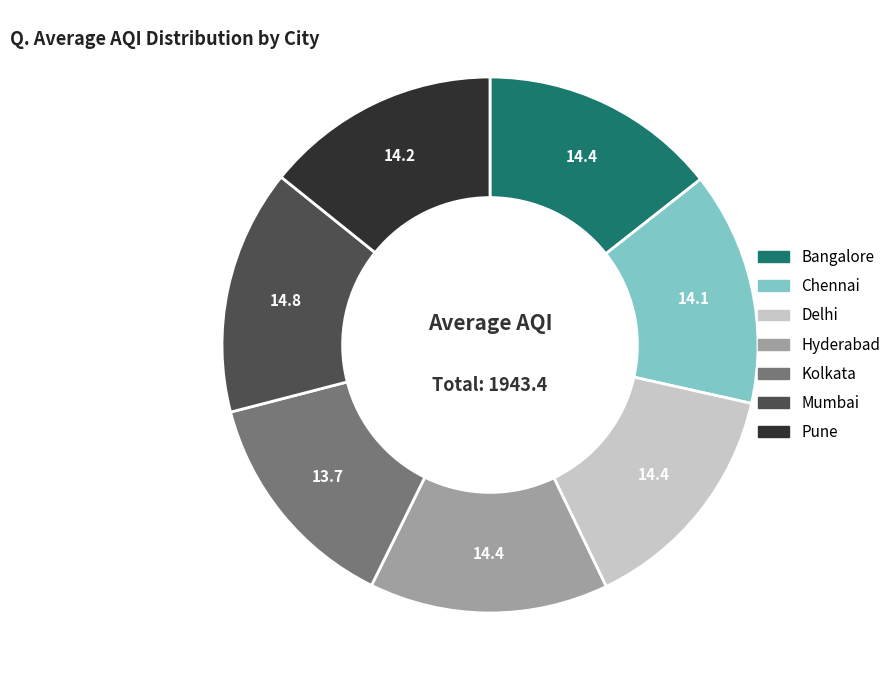

Is Kolkata the majority of the pie?

No